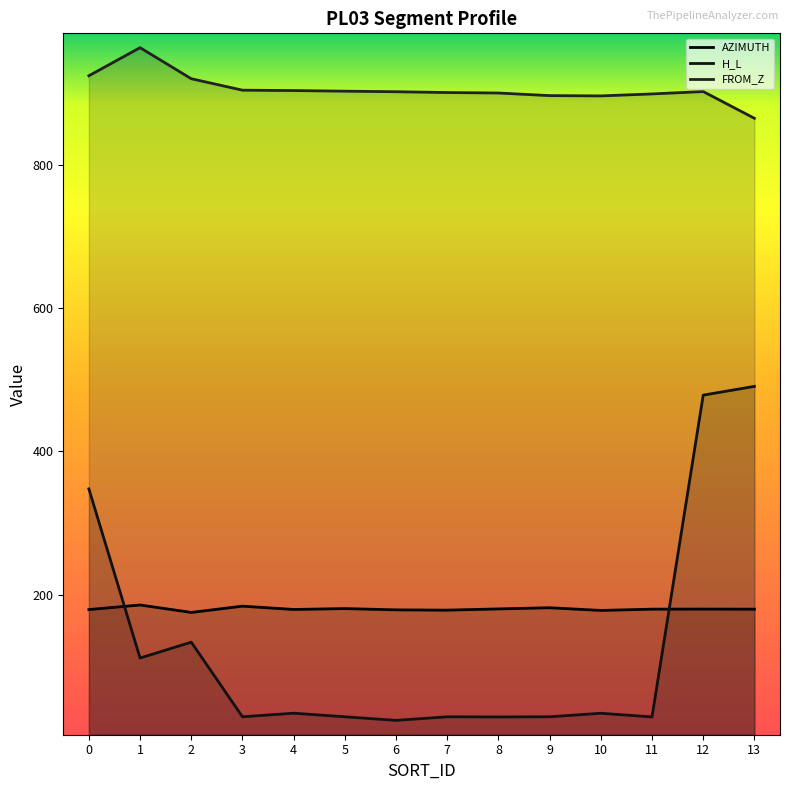

Read the H_L value at 3.

30.0